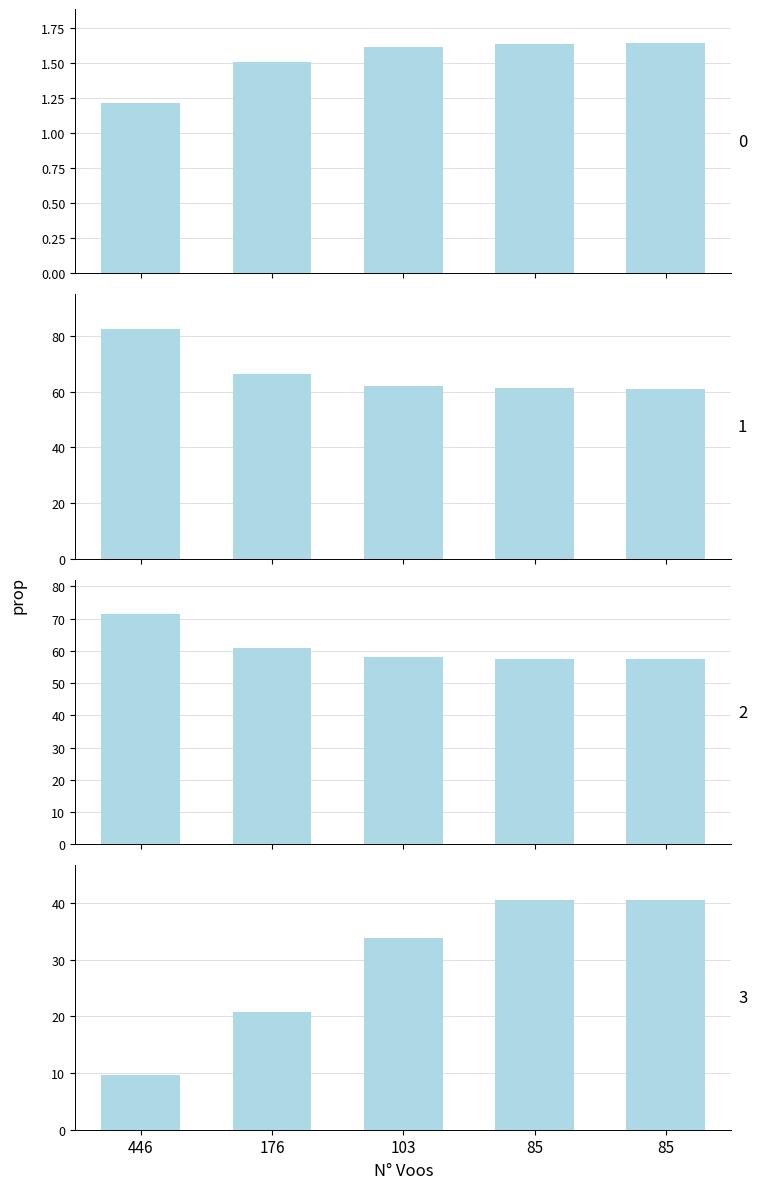

What is the sum of all Capacidade operacional [ha/h] values?

7.6